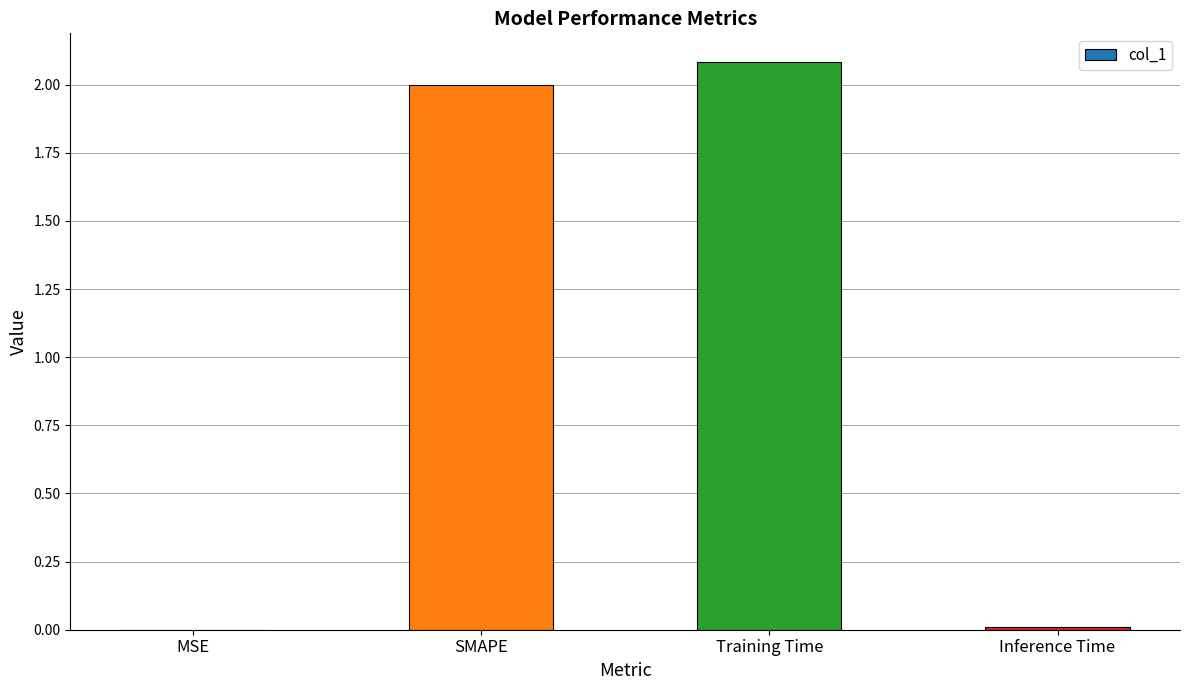

The value at Training Time is 2.1. True or false?

True